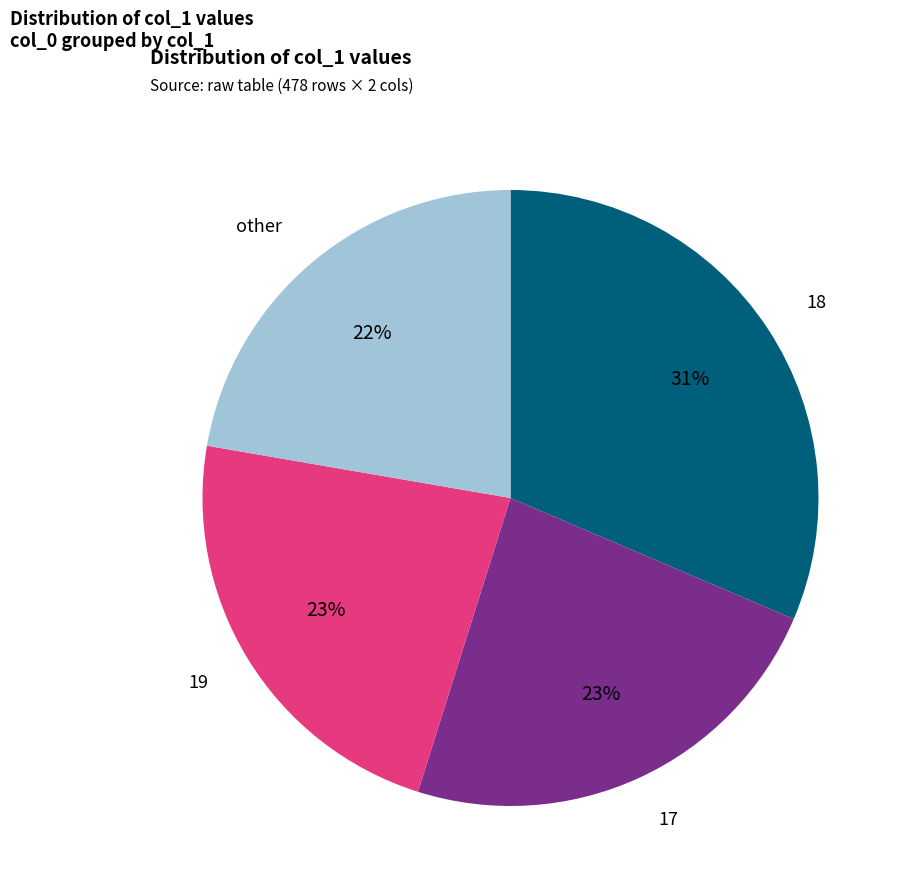

Is there a majority slice in this chart?

No